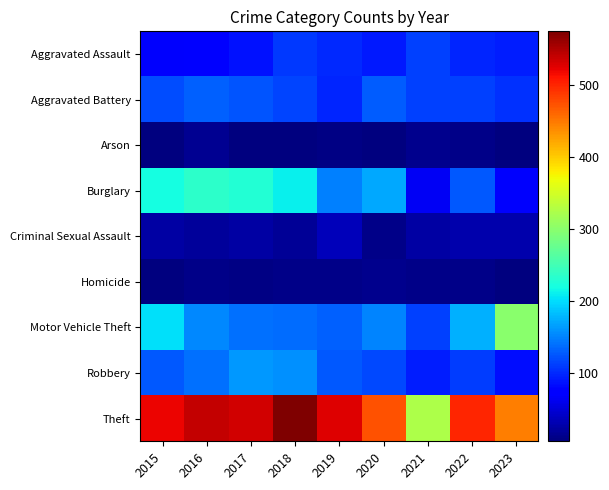

At which category is the sum across all series the highest?

2018